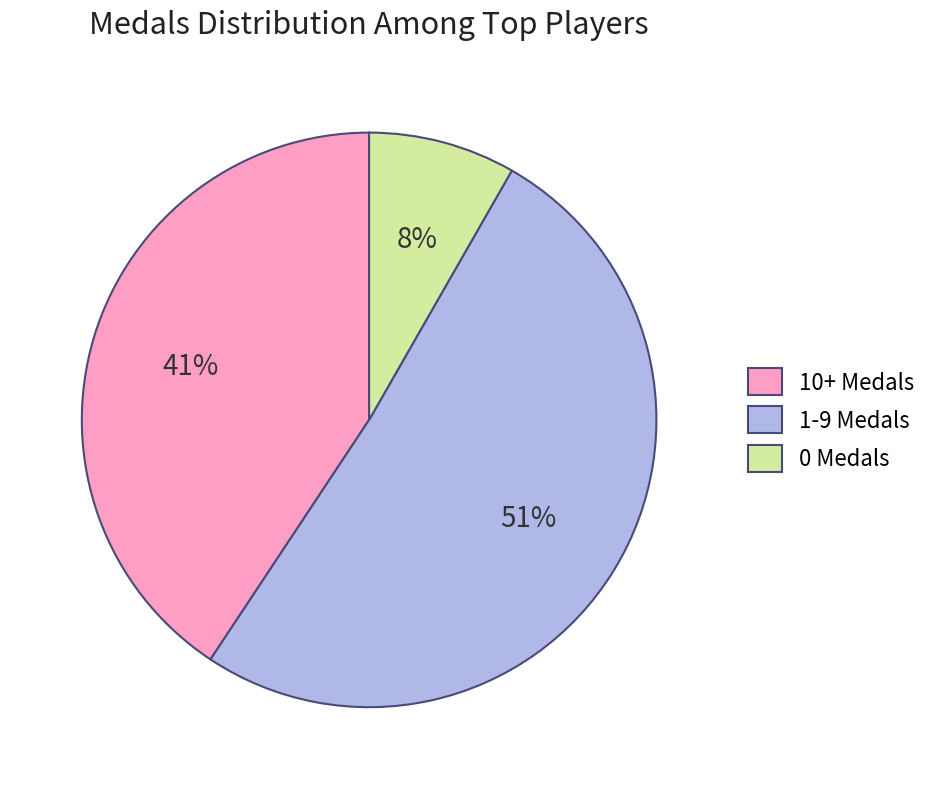

To the nearest percent, what portion does 1-9 Medals represent?

51%